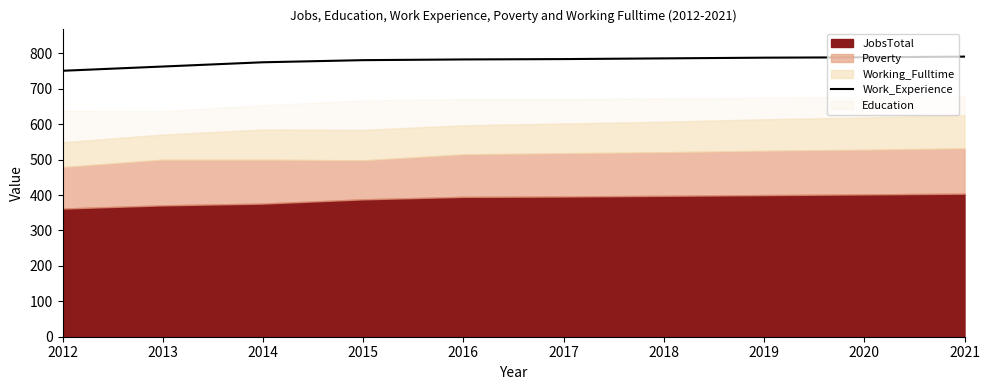

True or false: the data shows 1113 at 2016.

False